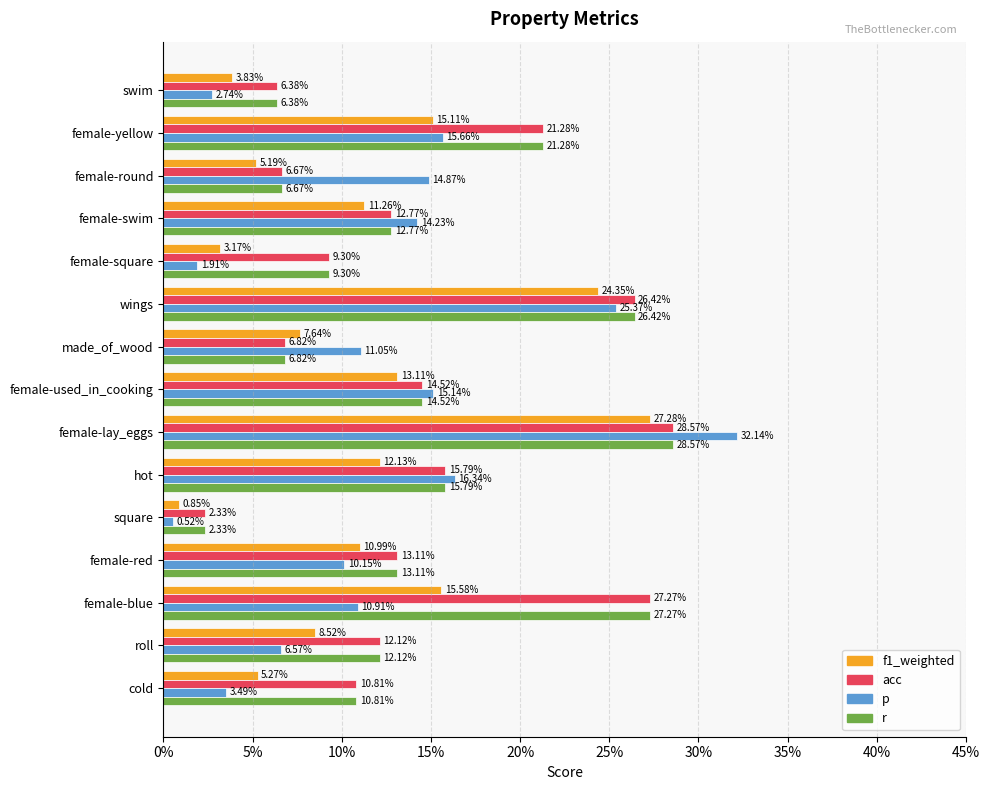

What are all the series names shown in the legend?

f1_weighted, acc, p, r